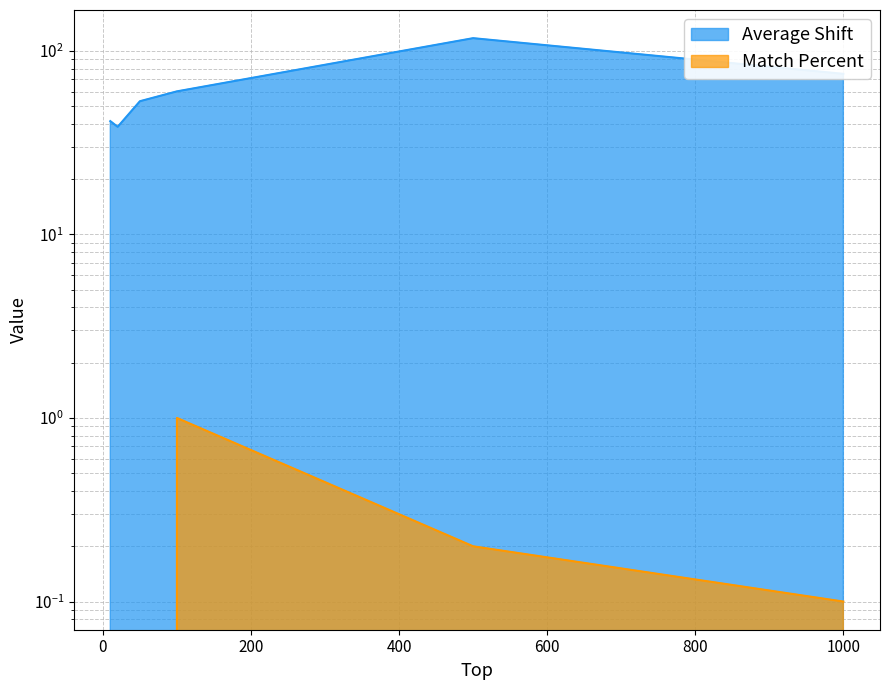

What is the greatest value displayed?

117.2